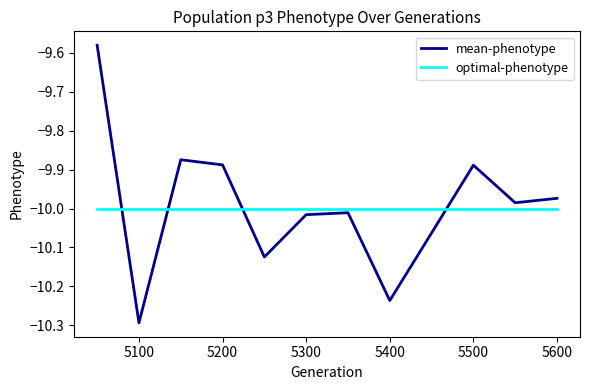

List the series in order of their peak value, lowest first.

optimal-phenotype, mean-phenotype